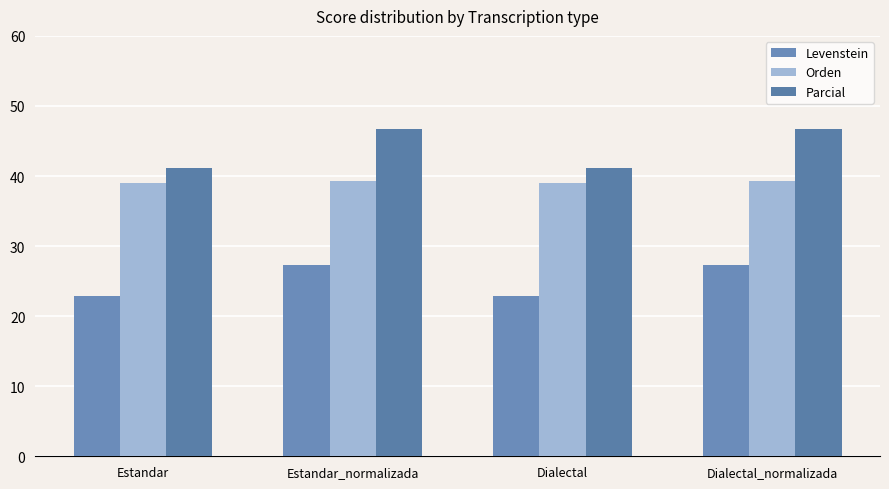

What are all the series names shown in the legend?

Levenstein, Orden, Parcial